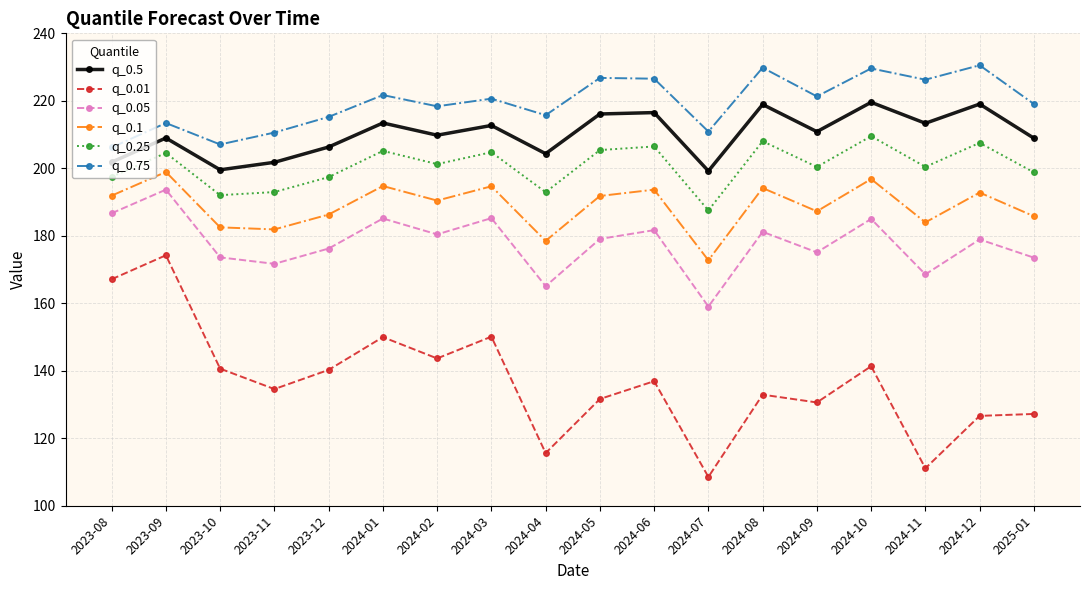

How many values in the q_0.01 series exceed 136?

9